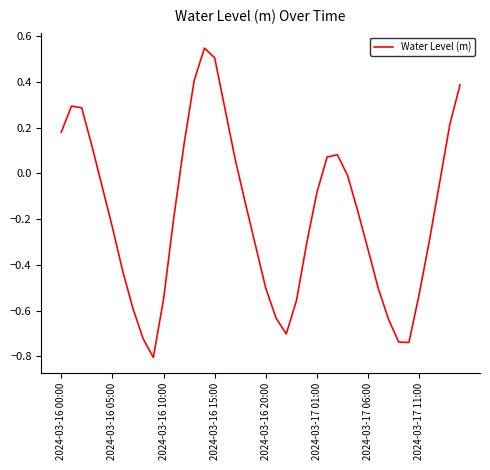

What is the minimum value shown in the chart?

-0.8